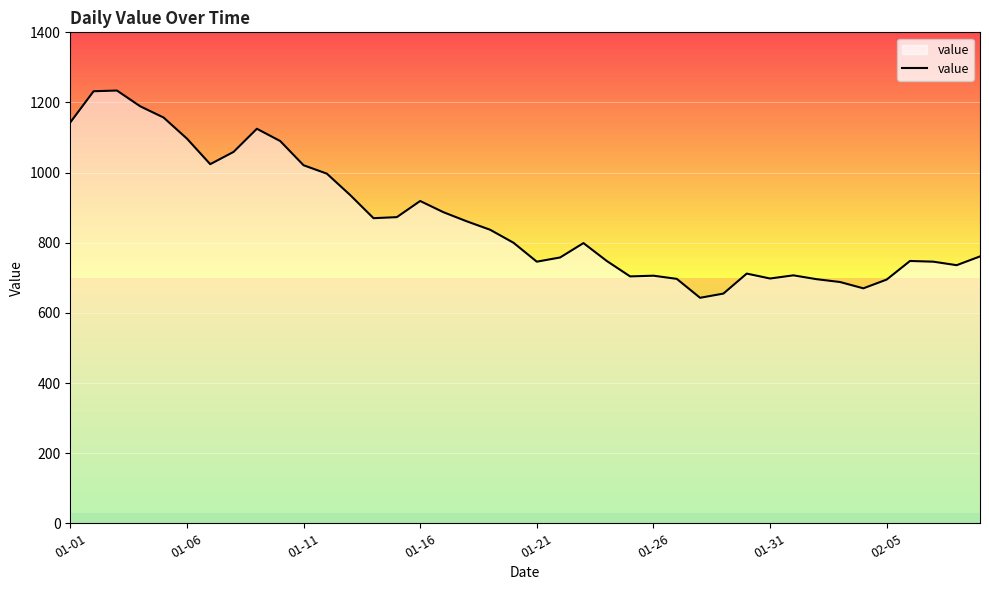

What is the minimum value shown in the chart?

643